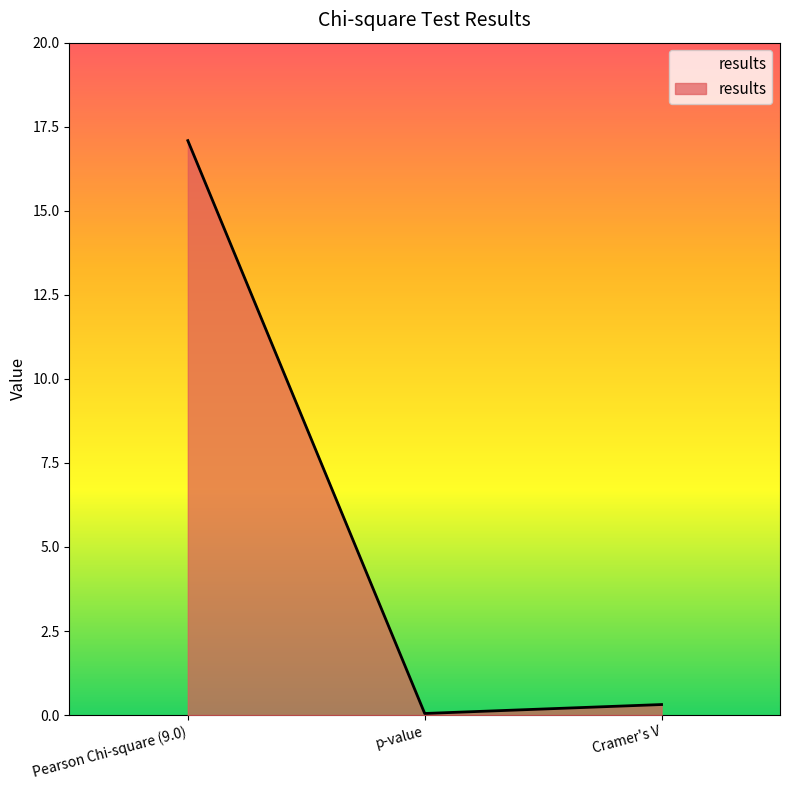

What position from the right is Pearson Chi-square (9.0)?

3